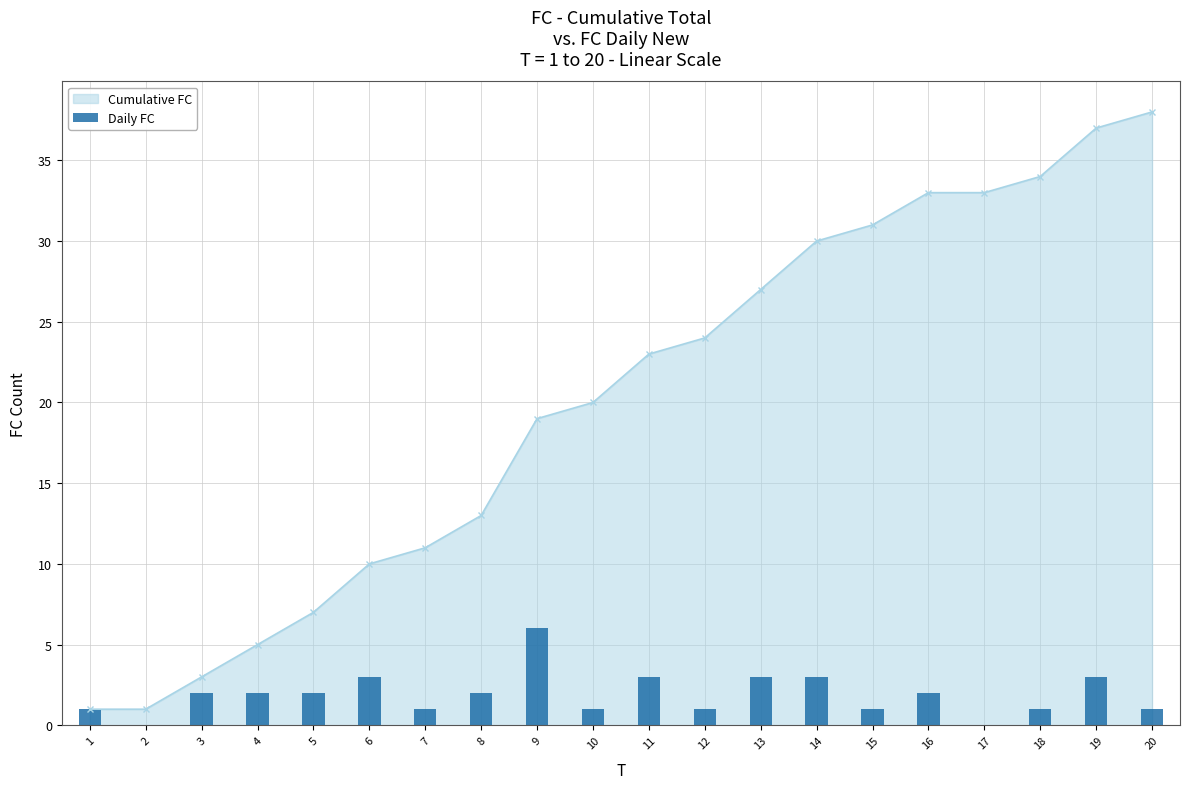

What is the value of the 13th bar from the left?

3